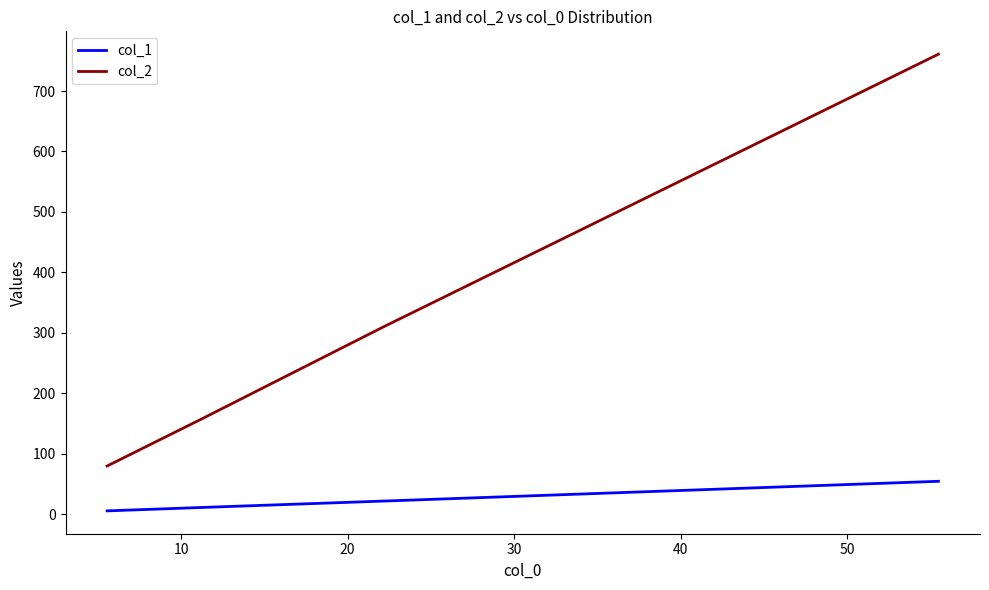

What is the difference between the maximum and minimum values in the col_2 series?

681.4